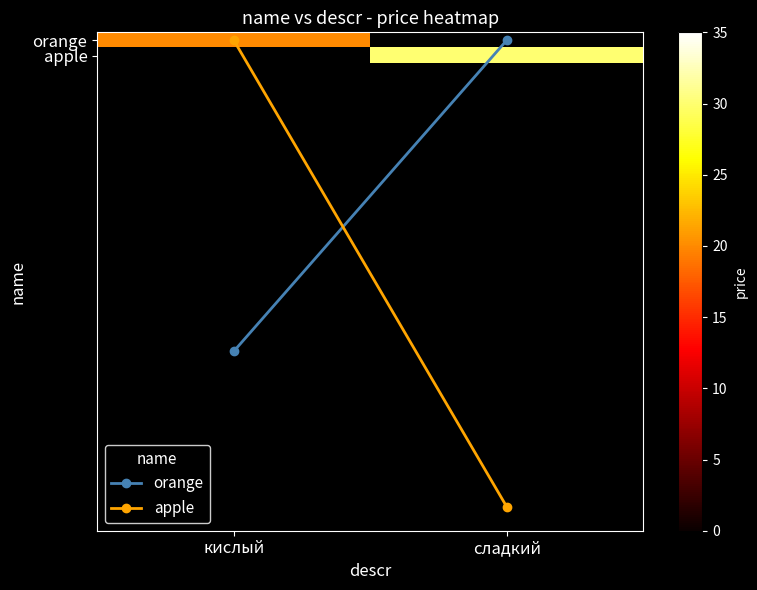

True or false: apple has a value of 0.0 at кислый.

True